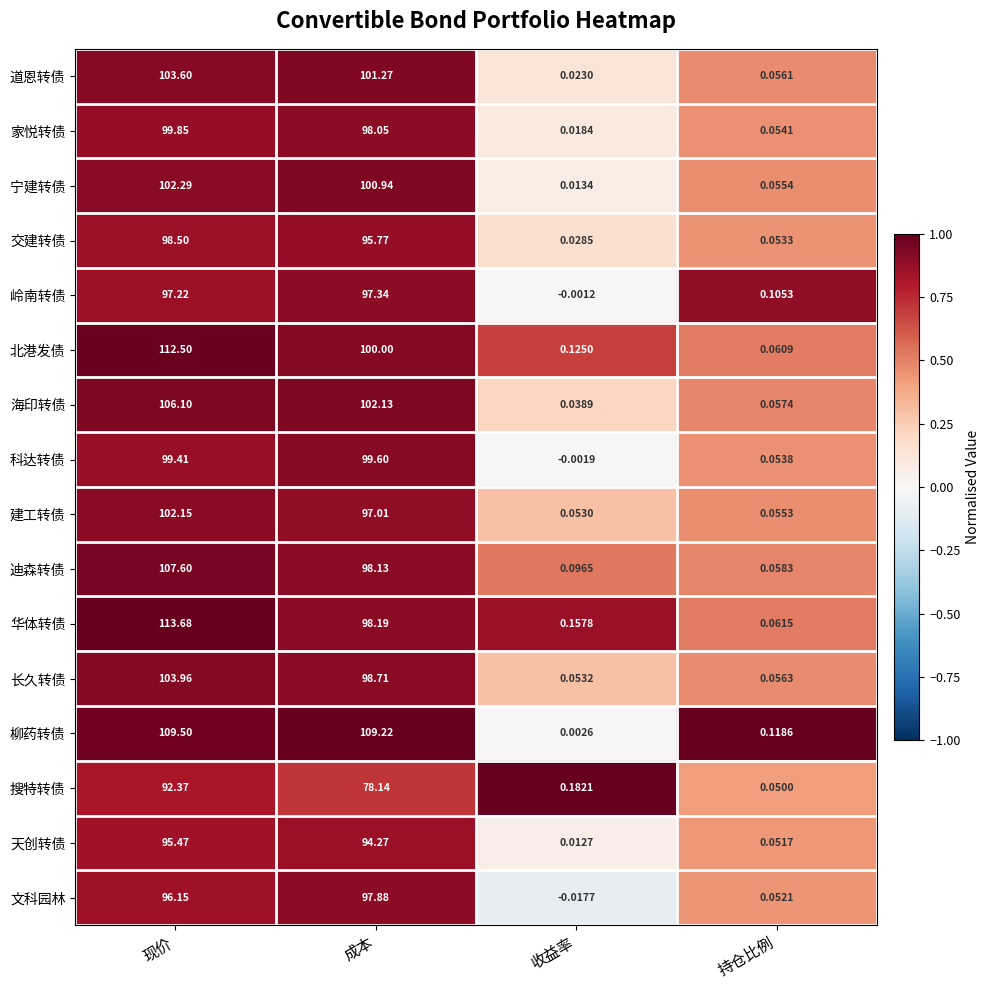

Which series has the largest range (max minus min)?

华体转债